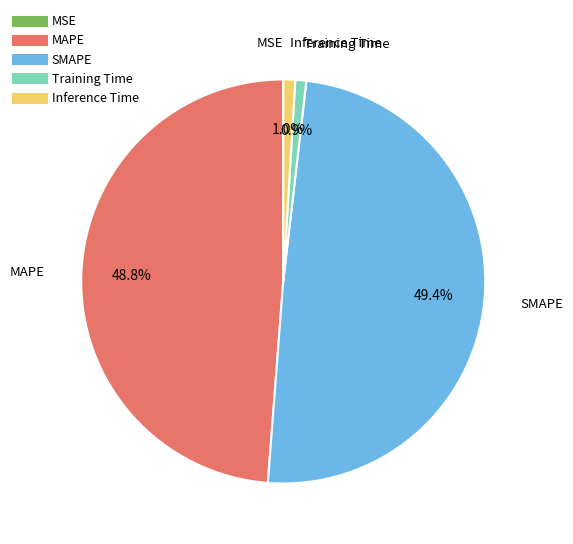

What percentage is the Training Time slice, to the nearest percent?

1%